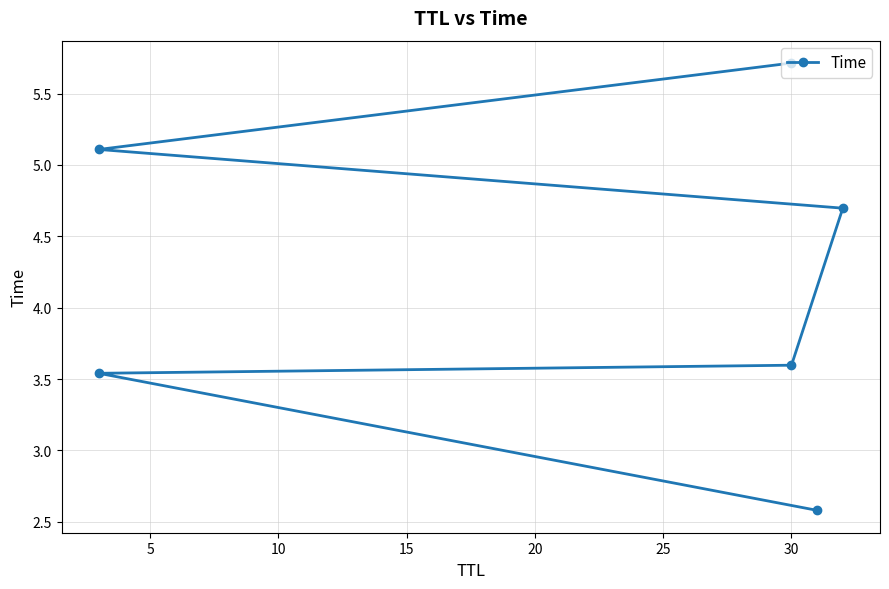

What is the smallest value displayed?

2.6